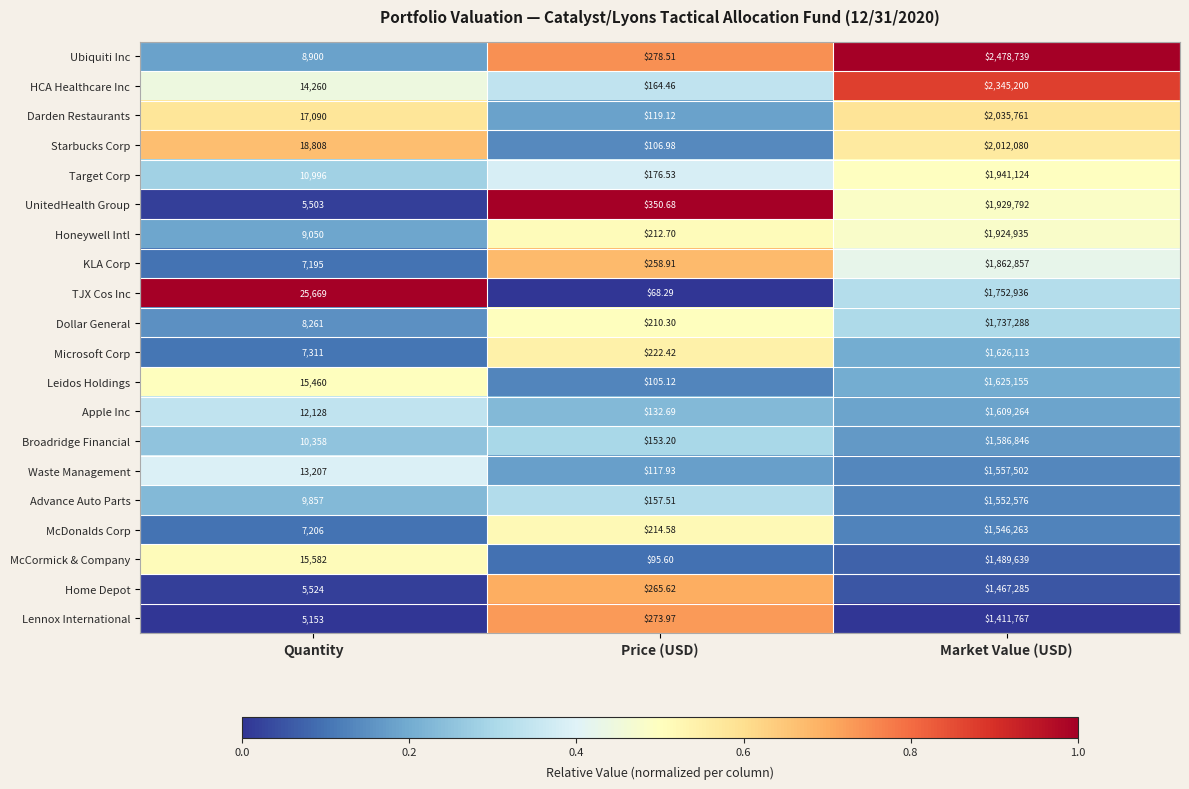

At which category does the chart reach its minimum across all series?

Price (USD)